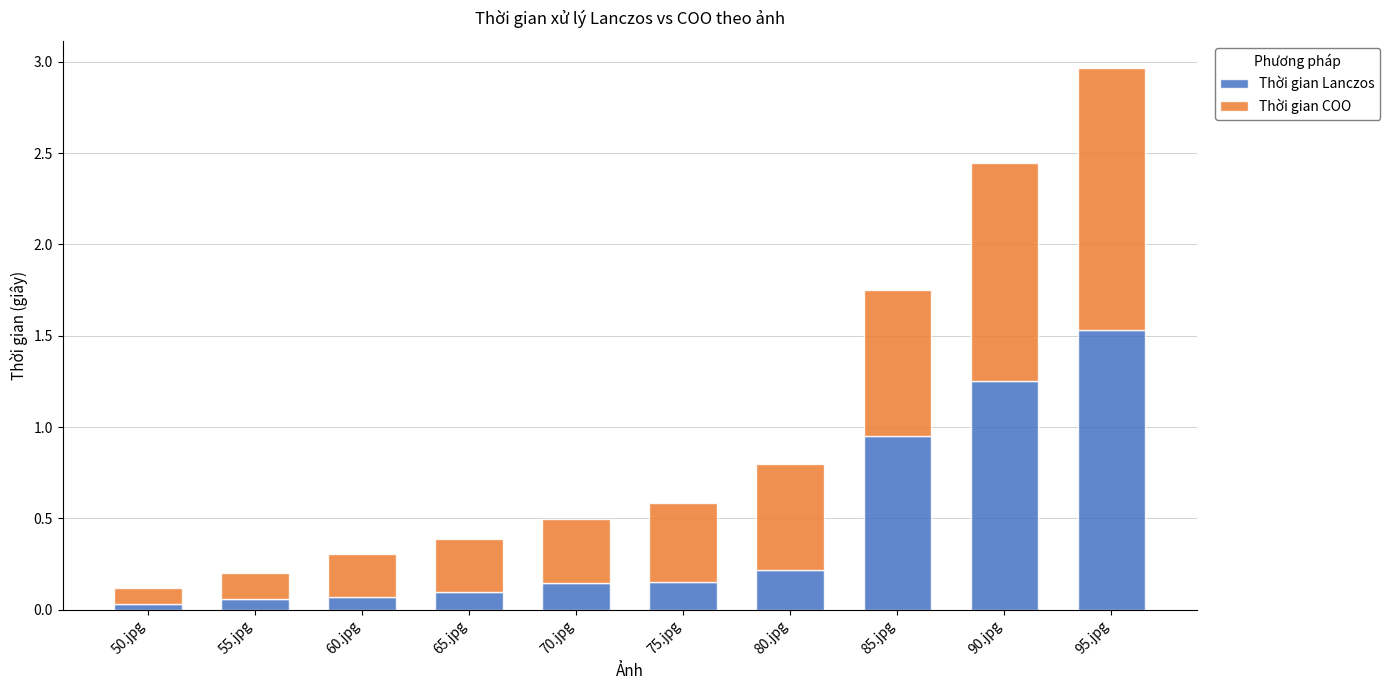

The Thời gian Lanczos series shows 0.3 at 70.jpg. True or false?

False